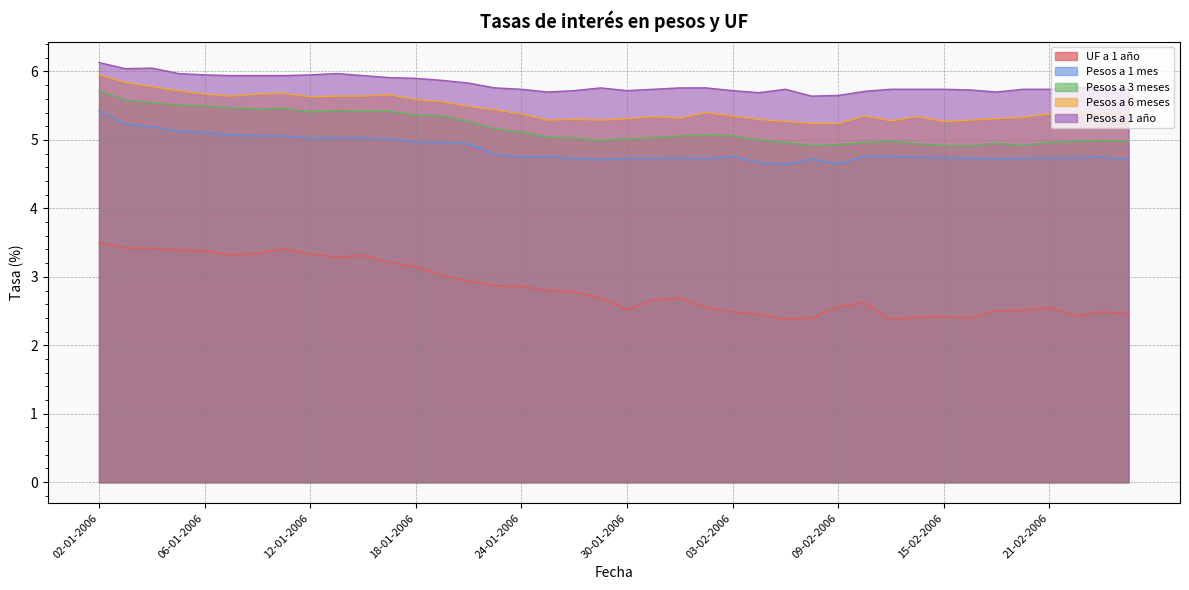

Which series has the largest total across all categories?

Pesos a 1 año